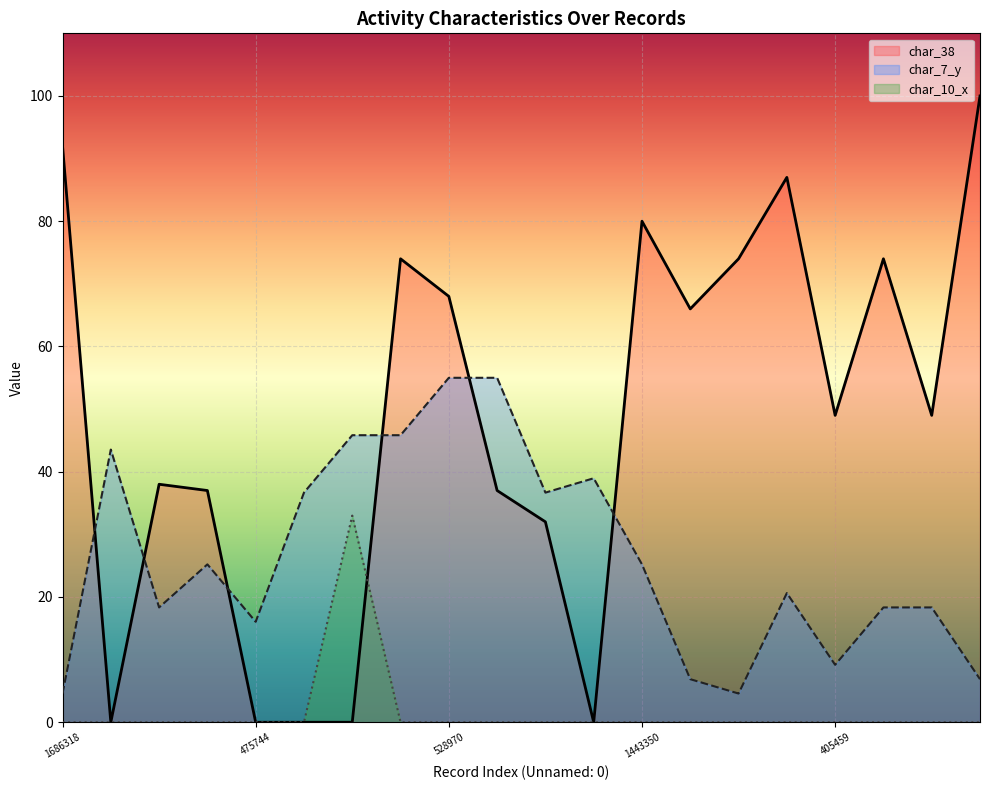

True or false: char_38 and char_7_y intersect in this chart.

True